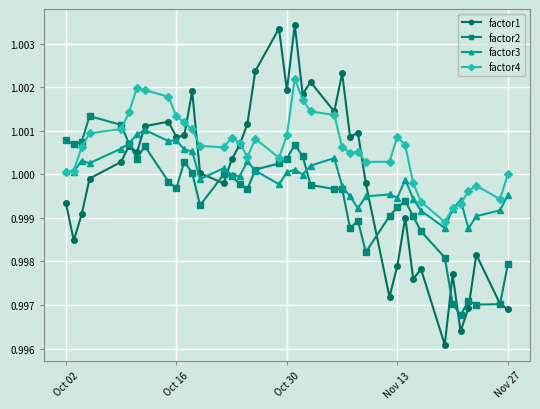

Which series has the largest total across all categories?

factor4